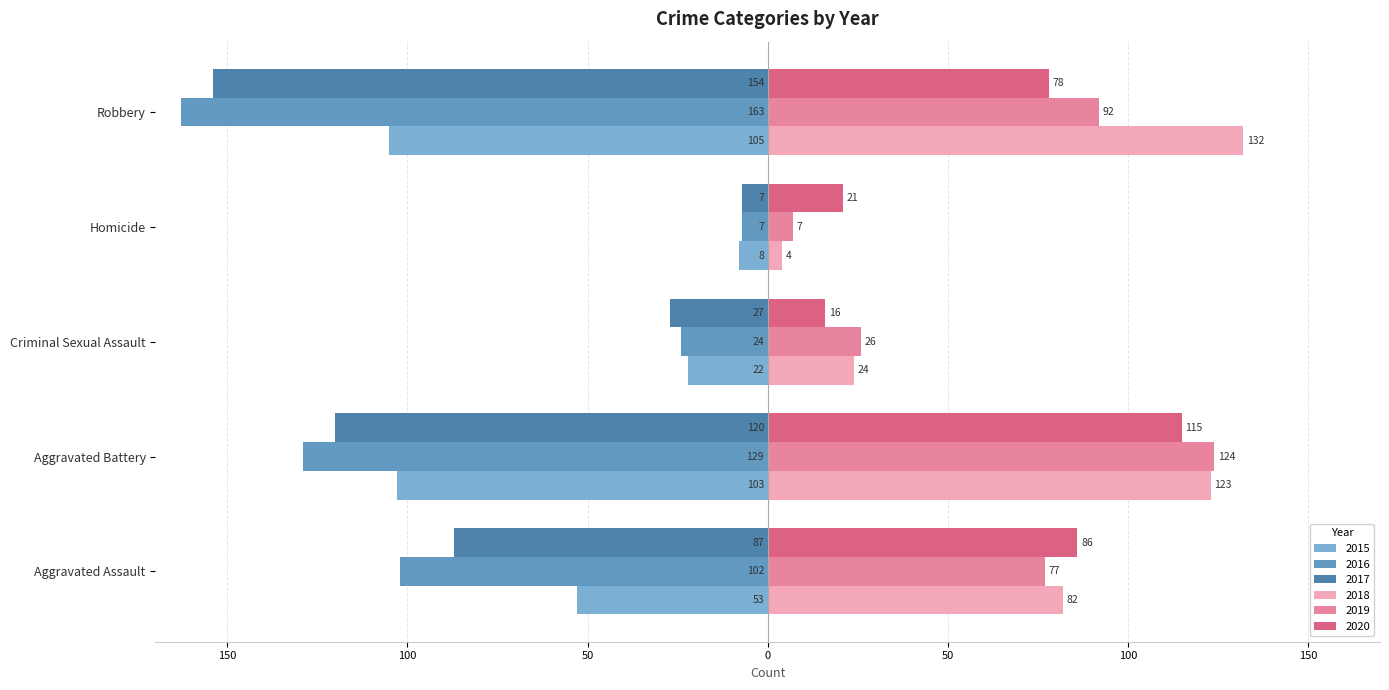

List the labels in order of 2019 value, largest first.

Aggravated Battery, Robbery, Aggravated Assault, Criminal Sexual Assault, Homicide